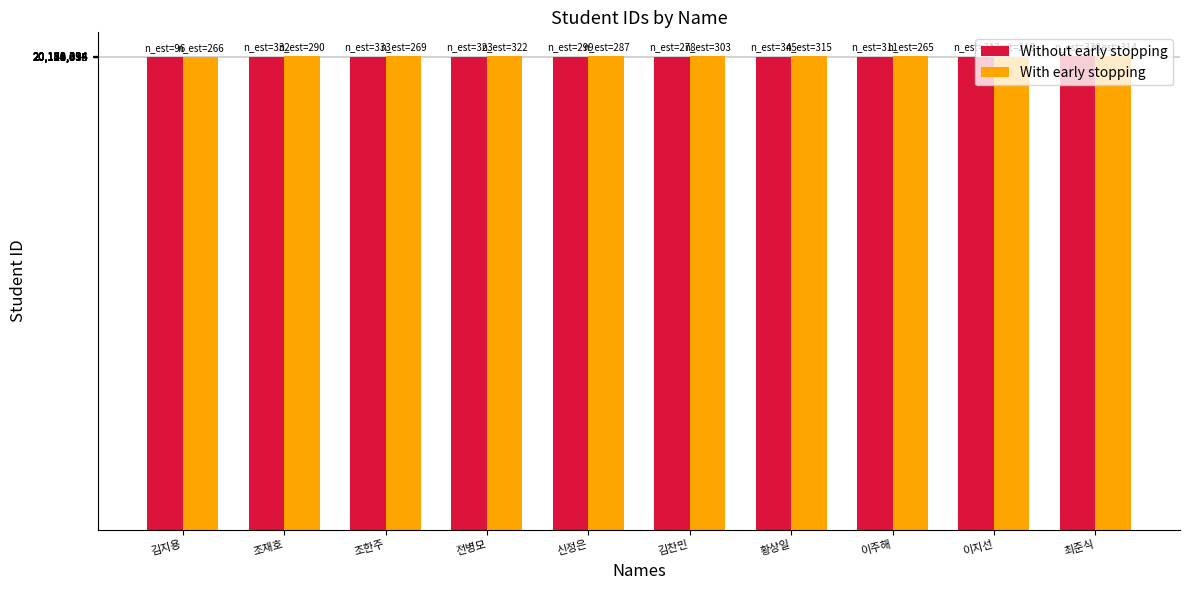

Is it true that Without early stopping equals 20160332 at 조재호?

True